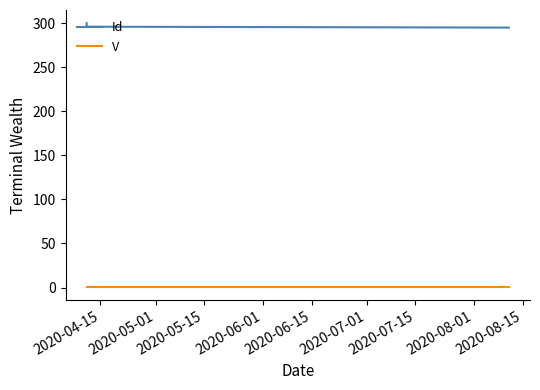

How many data points in Id are above 298?

2